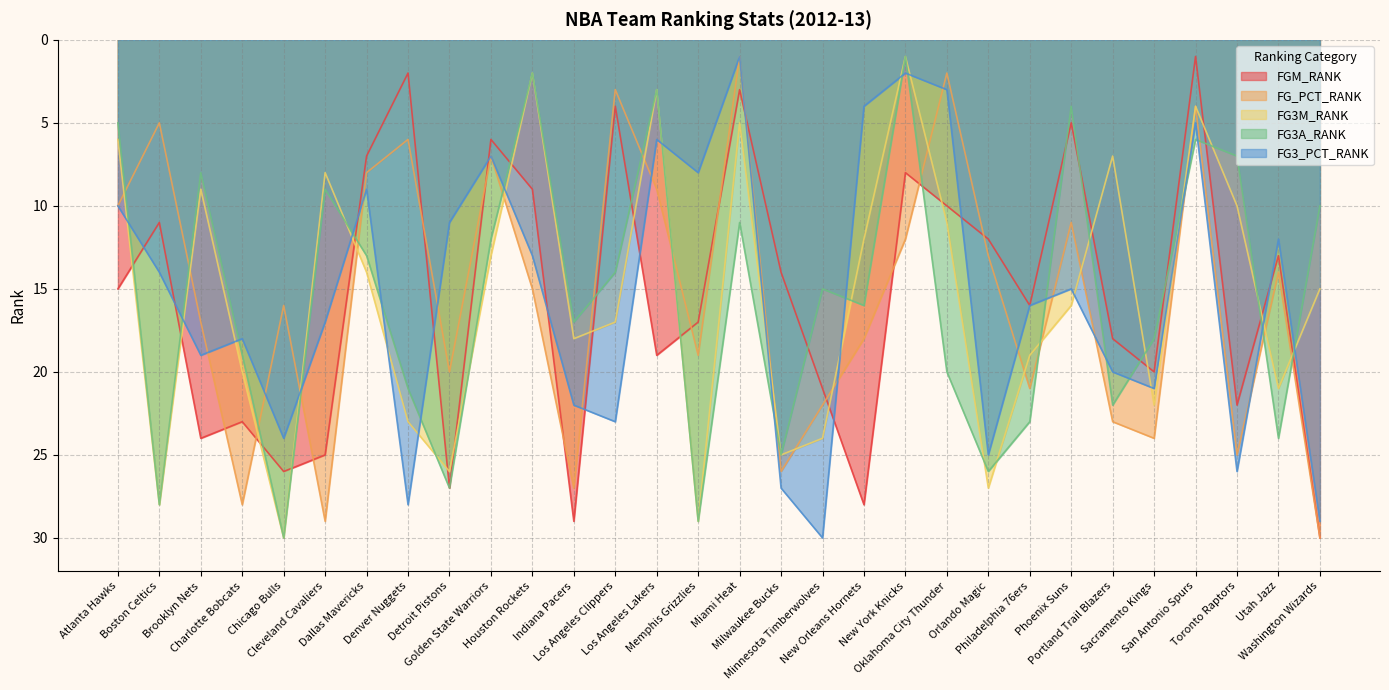

What is the maximum value for FGM_RANK?

30